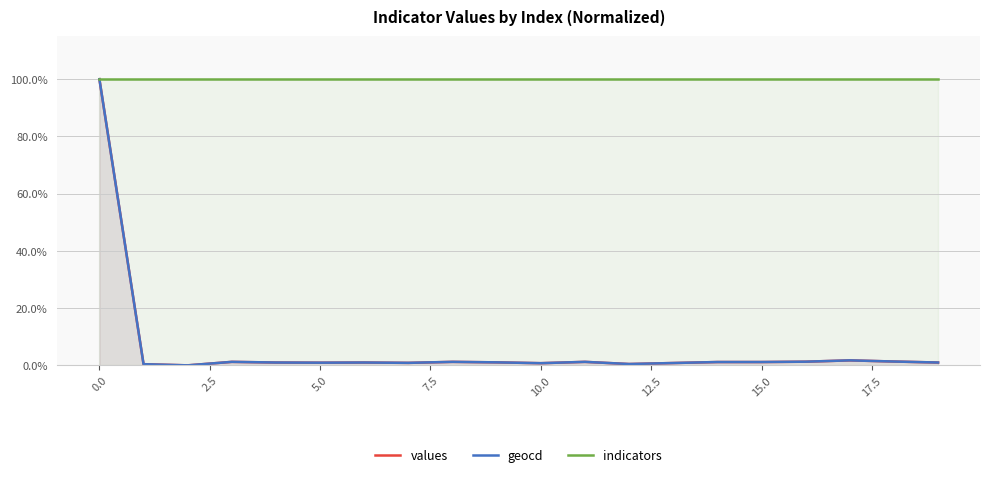

What position from the right is 18?

2